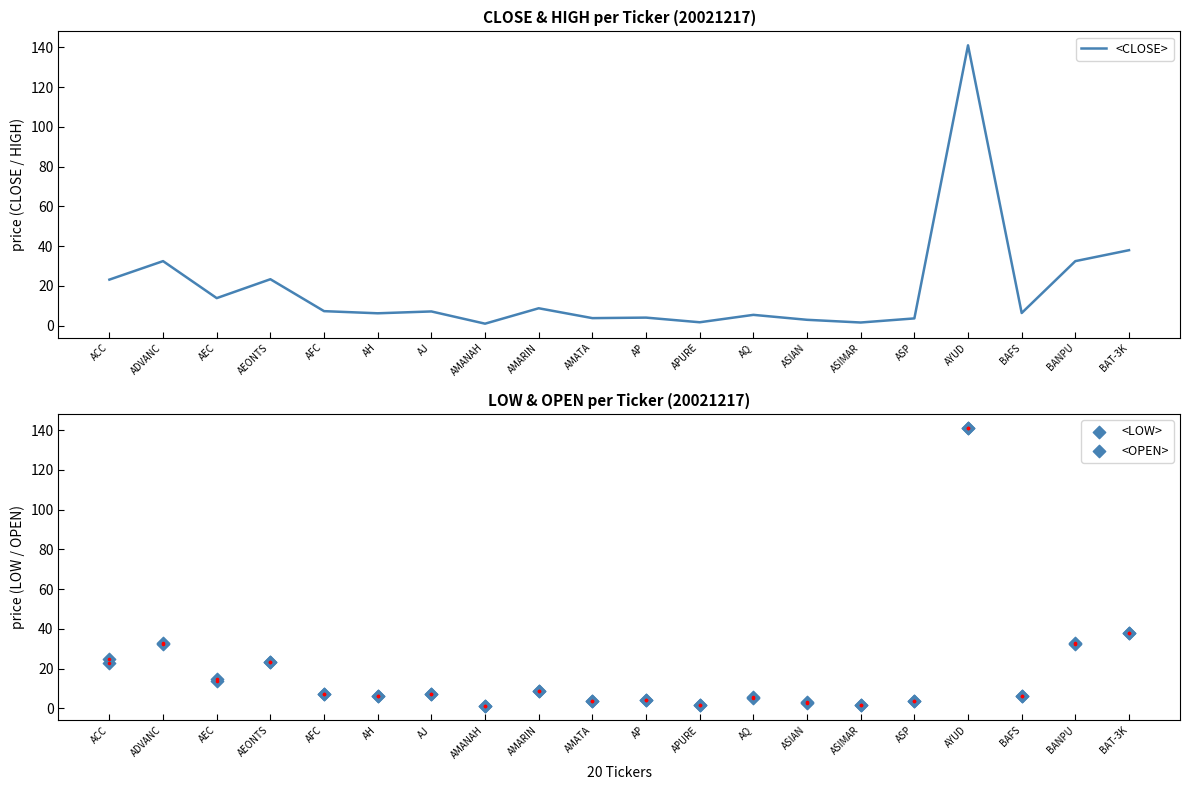

Which series has the largest total across all categories?

<OPEN>